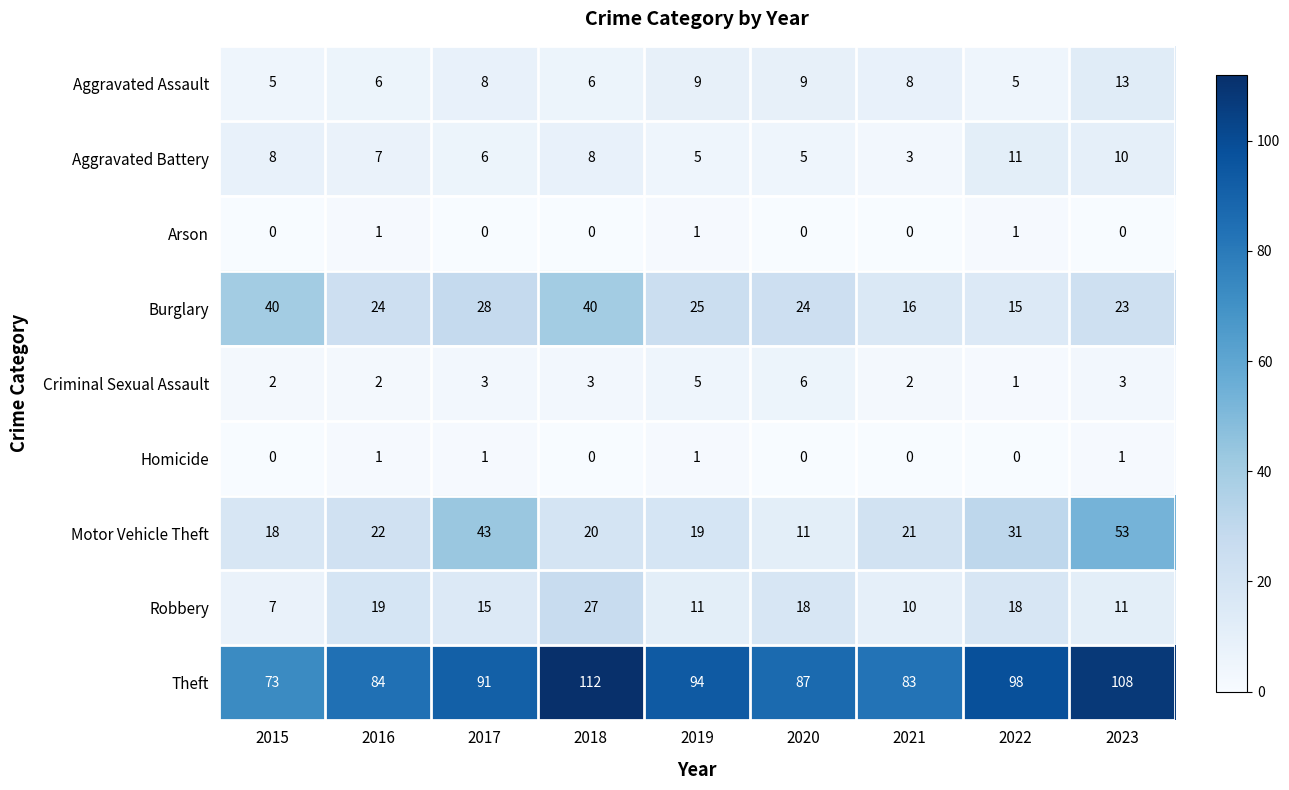

Count the number of categories in the chart.

9